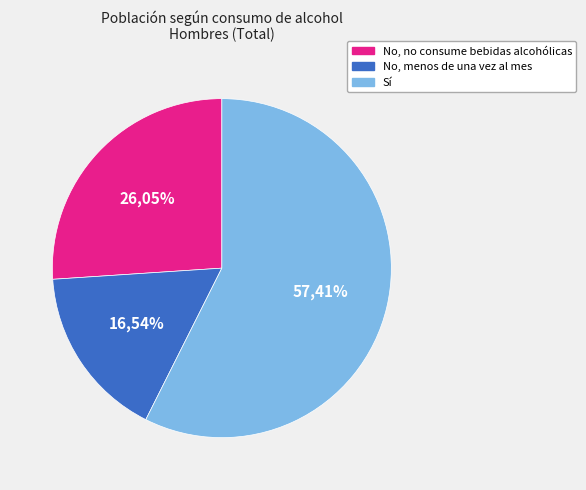

Count the number of slices in the pie.

3